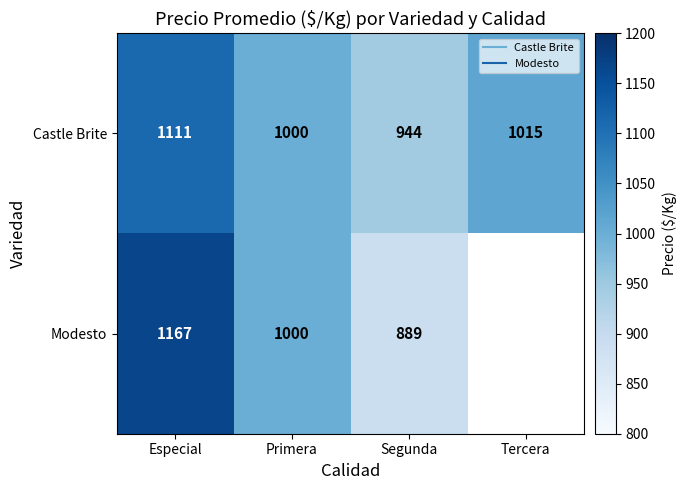

Which series has the largest total across all categories?

Castle Brite